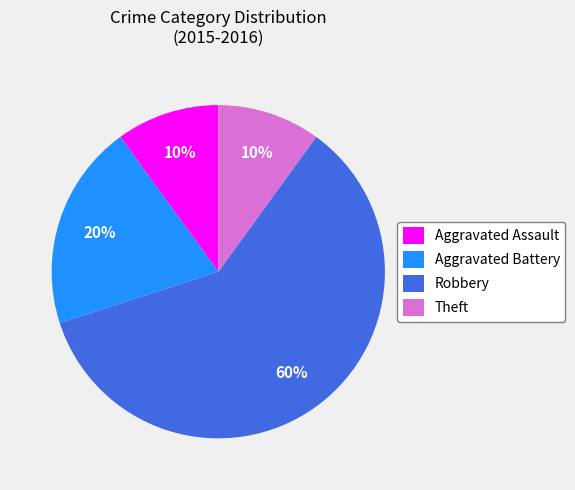

What is the majority slice?

Robbery